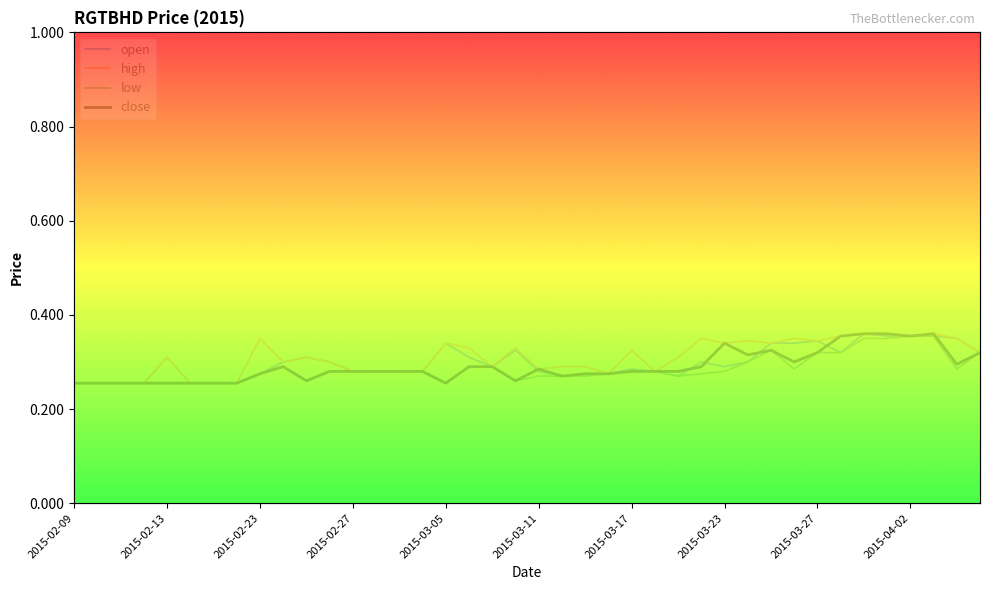

At which label does high reach its minimum?

2015-02-09